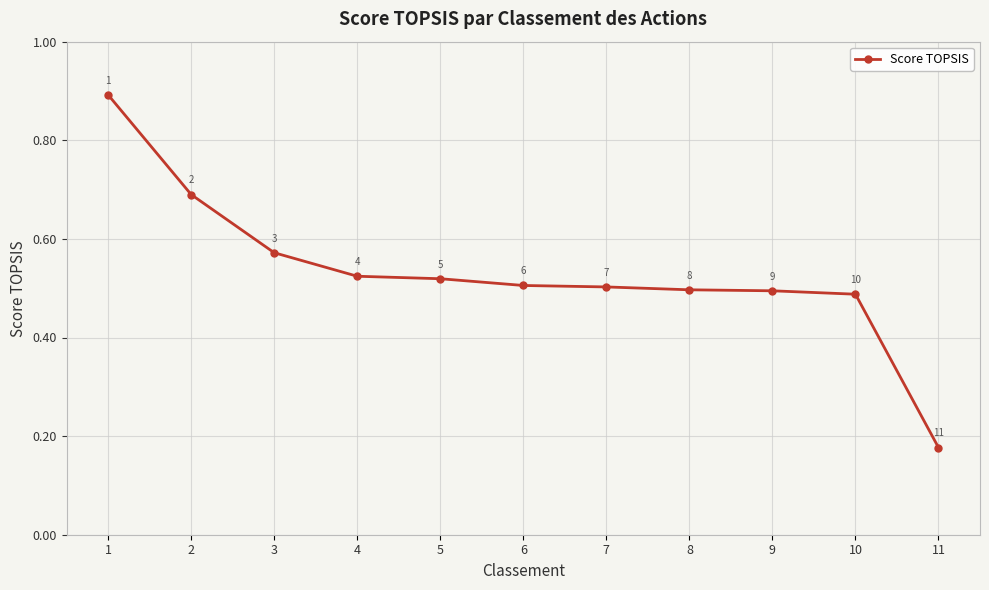

What is the sum of the values at 2 and 1?

1.6